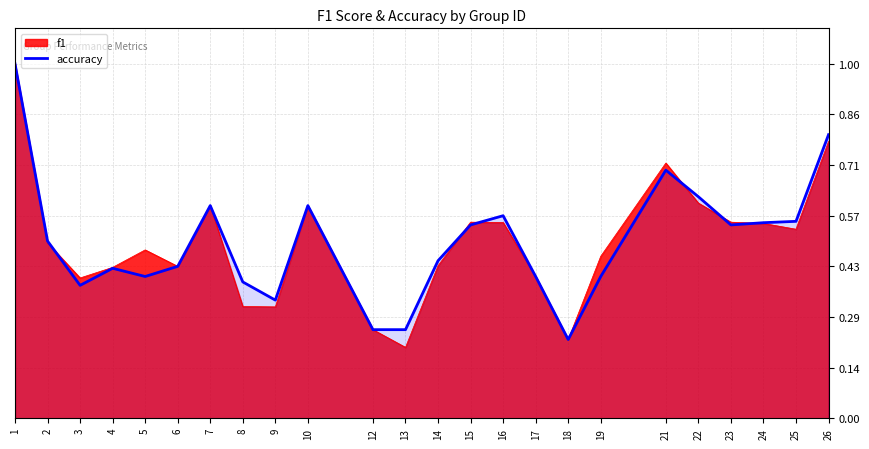

The value of f1 at 3 is 0.4. True or false?

True